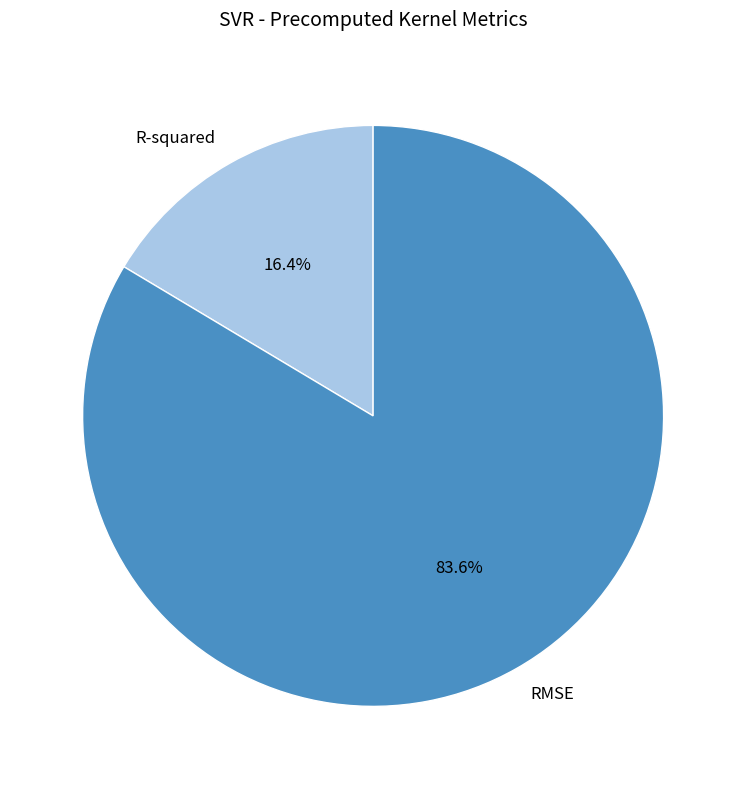

How many slices are in this pie chart?

2